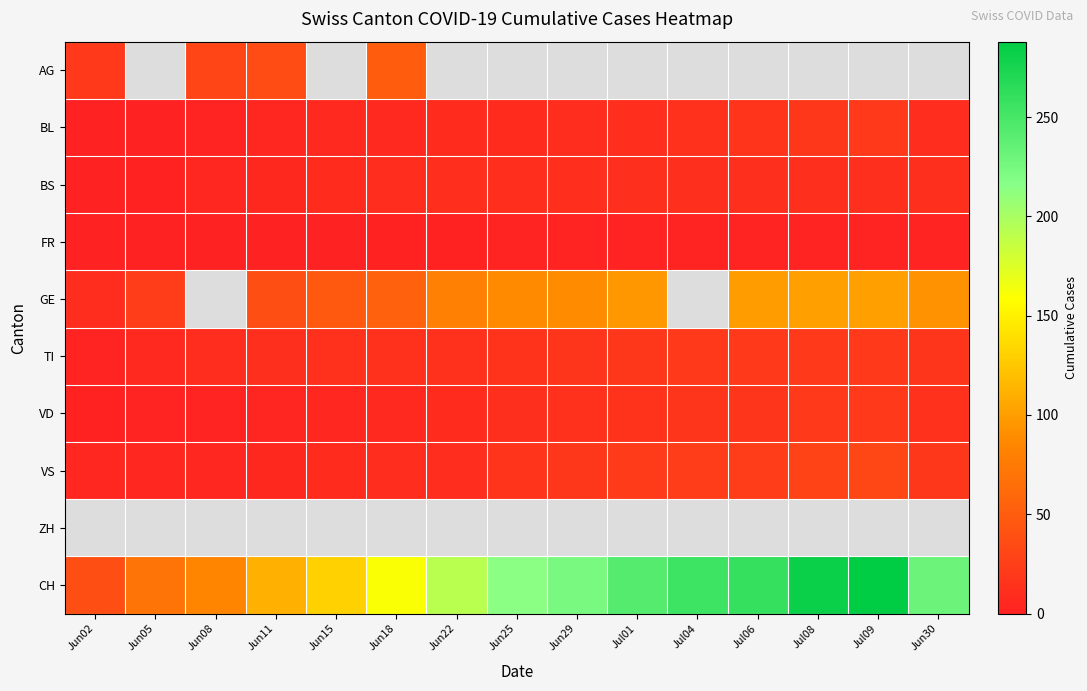

What is the minimum value for VD?

1.0